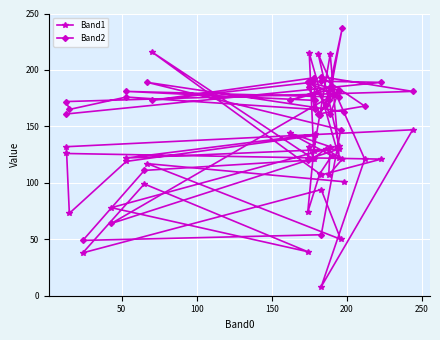

Which series has the largest total across all categories?

Band2